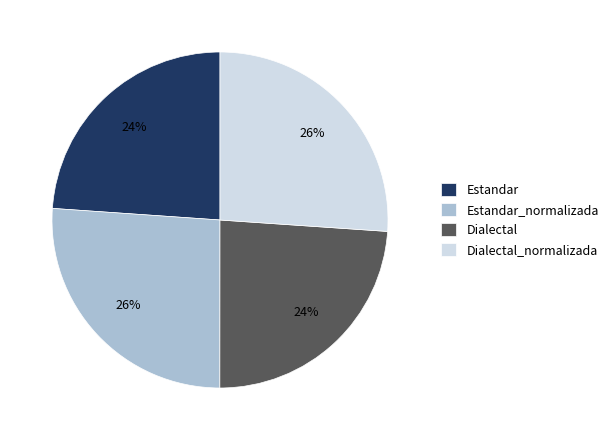

To the nearest percent, what is the difference between the largest and smallest slice percentages?

2%